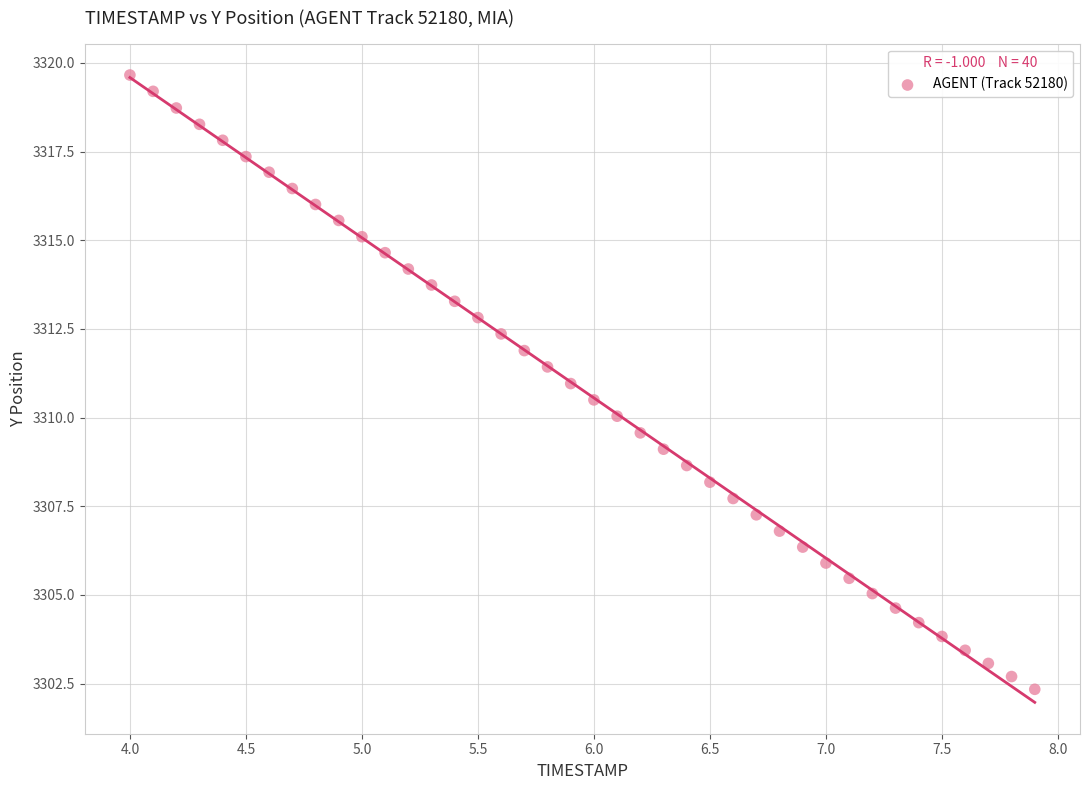

What is the range of Y values (max minus min)?

17.3